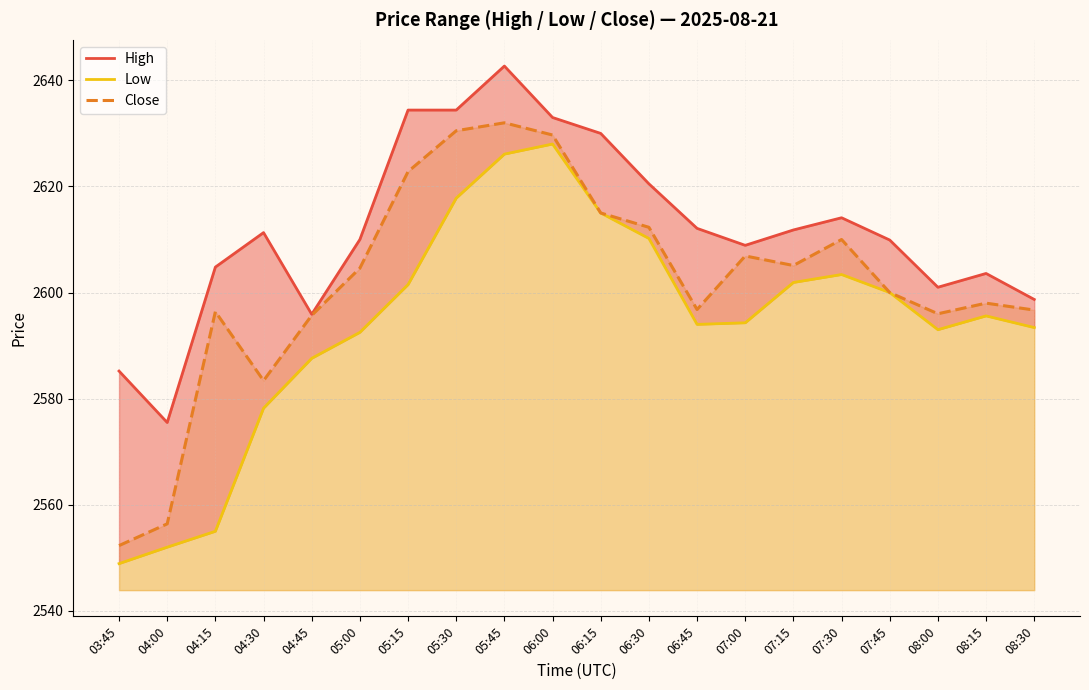

At which category does Close reach its first local peak?

04:15